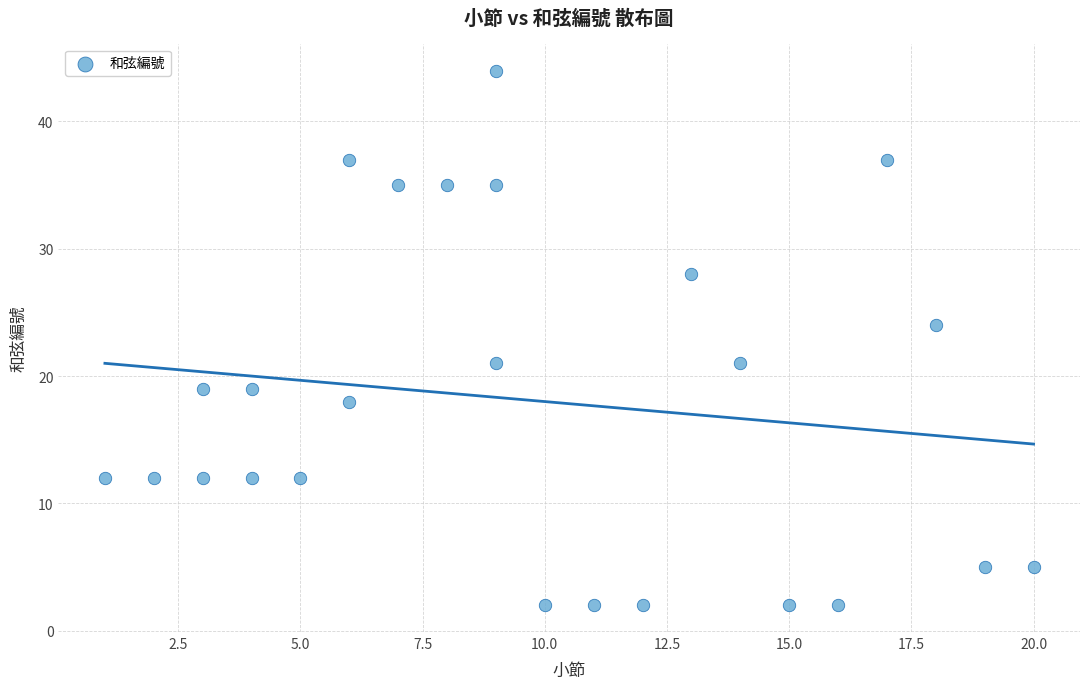

What is the range of X values (max minus min)?

19